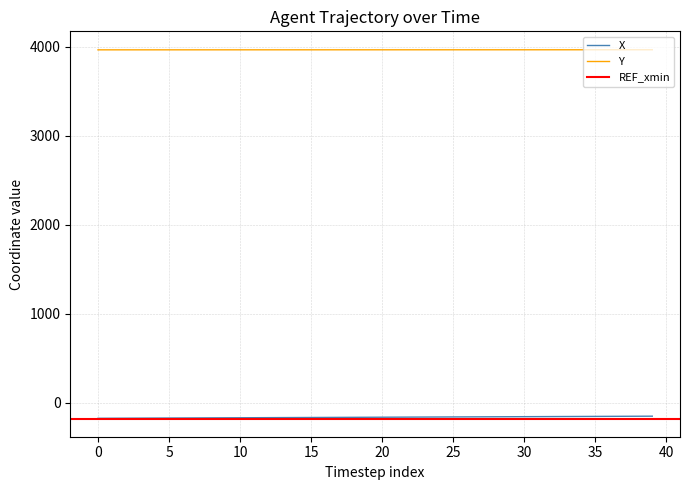

At which category does the chart reach its peak across all series?

39